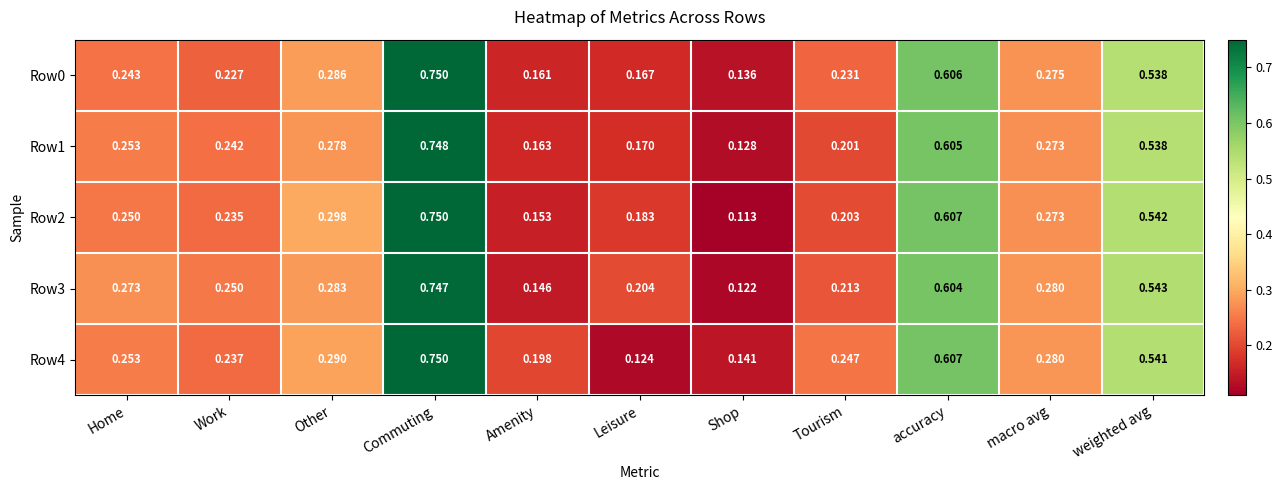

At which category is the sum across all series the highest?

Commuting